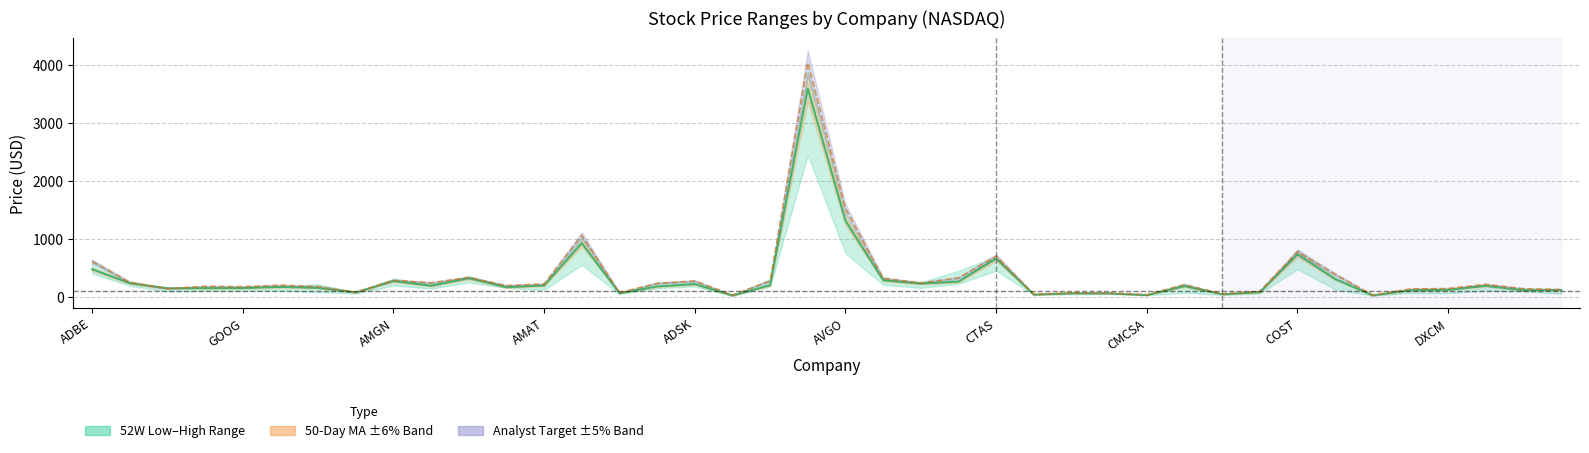

What is the difference between the maximum and minimum values in the Analyst Target series?

4008.2